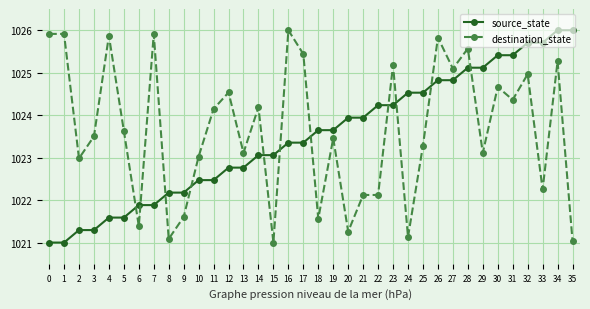

What is the total value across all series at 15?

2044.1